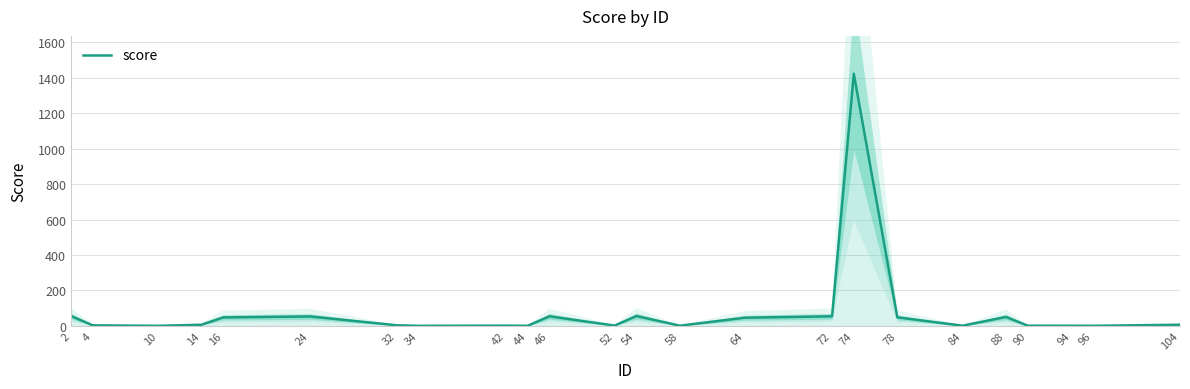

What is the average value?

79.8